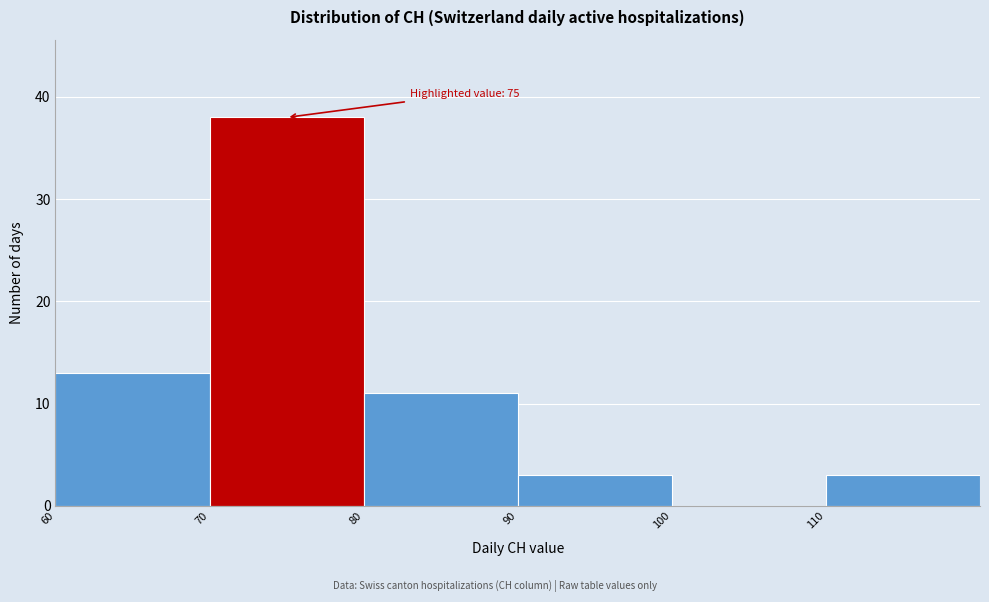

Which range on the x-axis has the tallest bar?

70 to 80